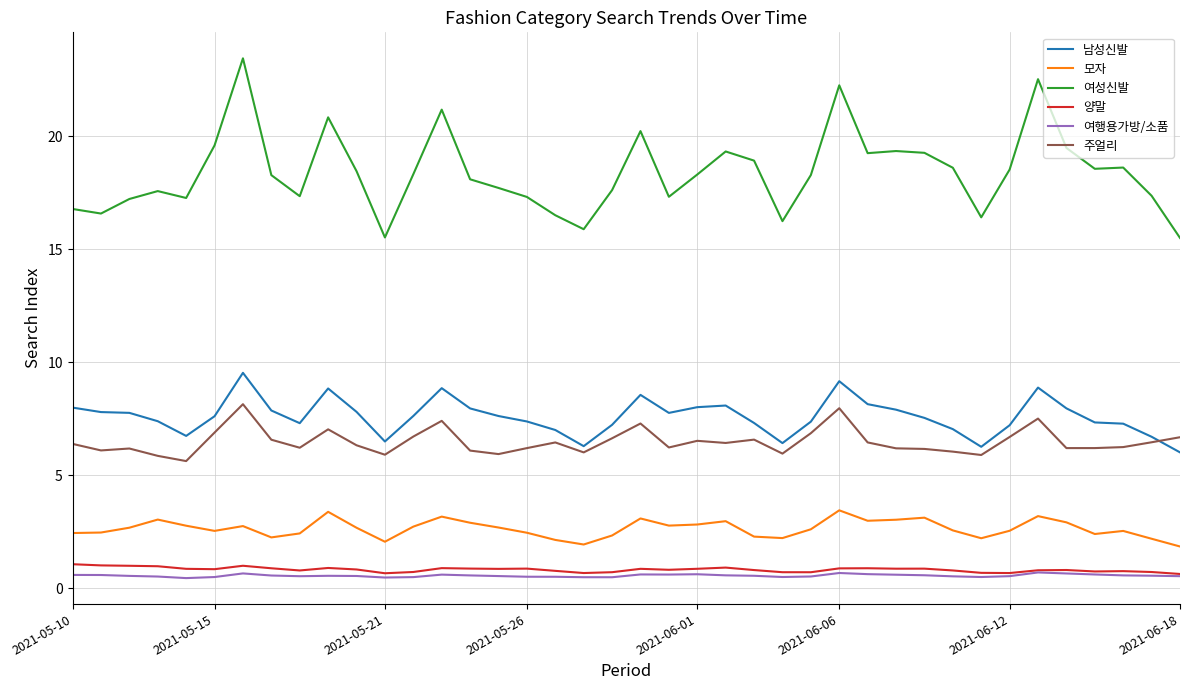

In 여성신발, how many points are lower than both neighbors (excluding endpoints)?

10